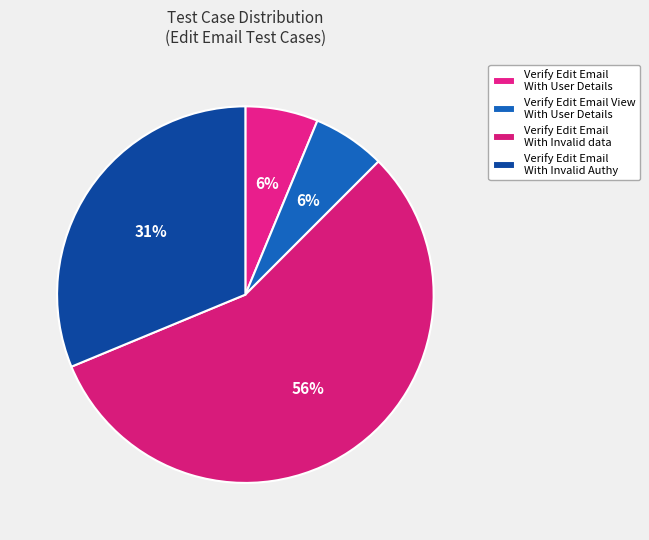

What is the ratio of the value at Verify Edit Email With User Details to the value at Verify Edit Email View With User Details?

1.0